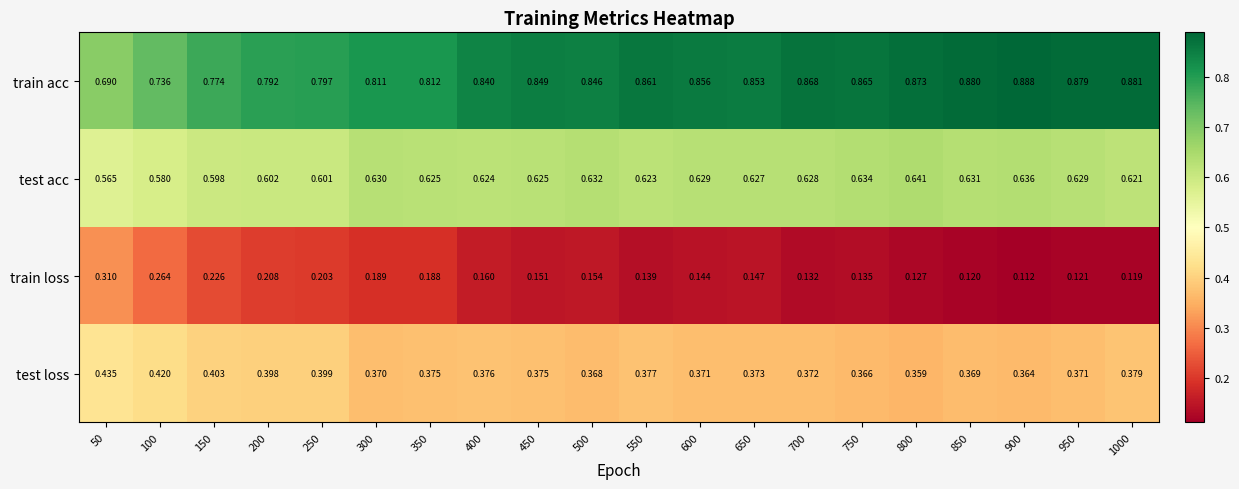

Rank the series at 400 from highest to lowest value.

train acc, test acc, test loss, train loss